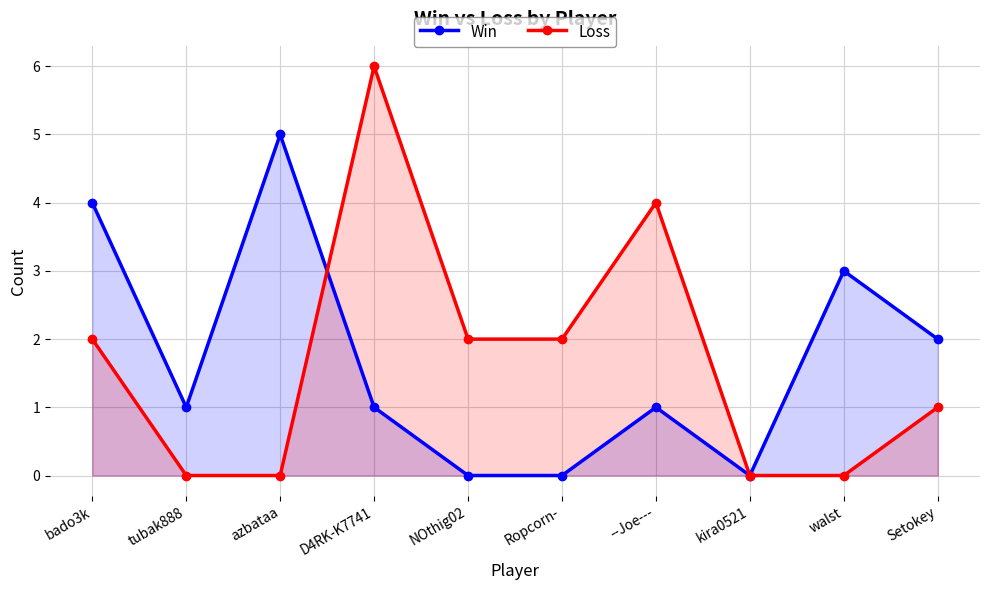

At which label does Win reach its minimum?

NOthig02